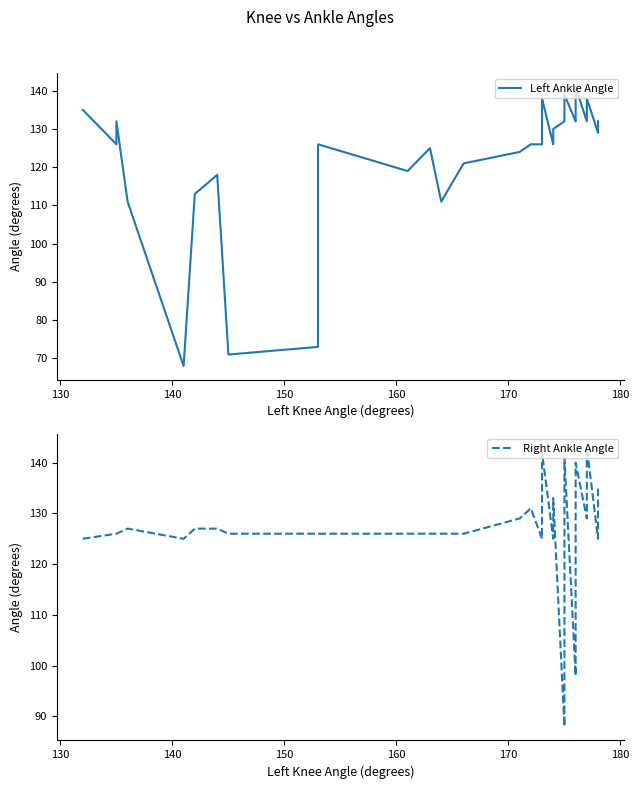

List the series in order of their peak value, highest first.

Right Ankle Angle, Left Ankle Angle